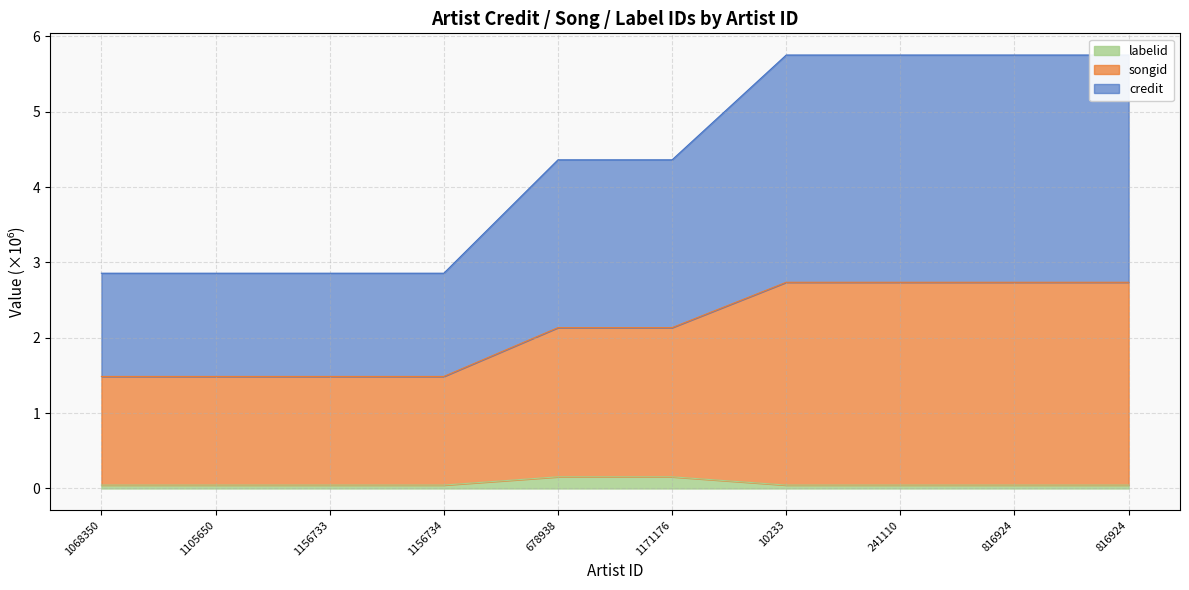

The songid series shows 1.0 at 1156733. True or false?

False